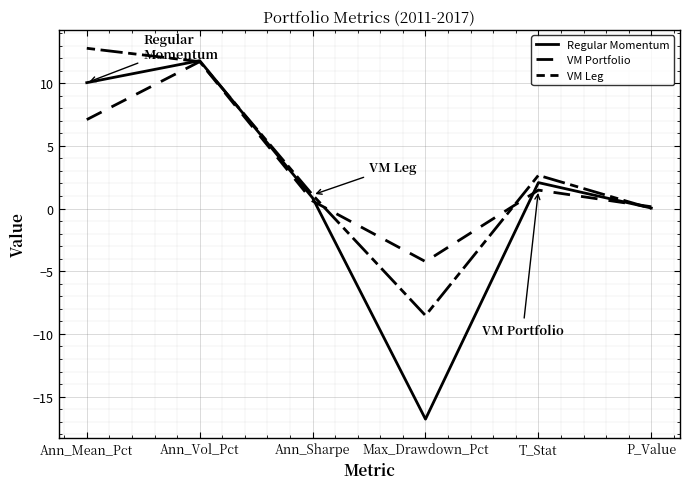

Which label corresponds to the largest value in the chart?

Ann_Mean_Pct